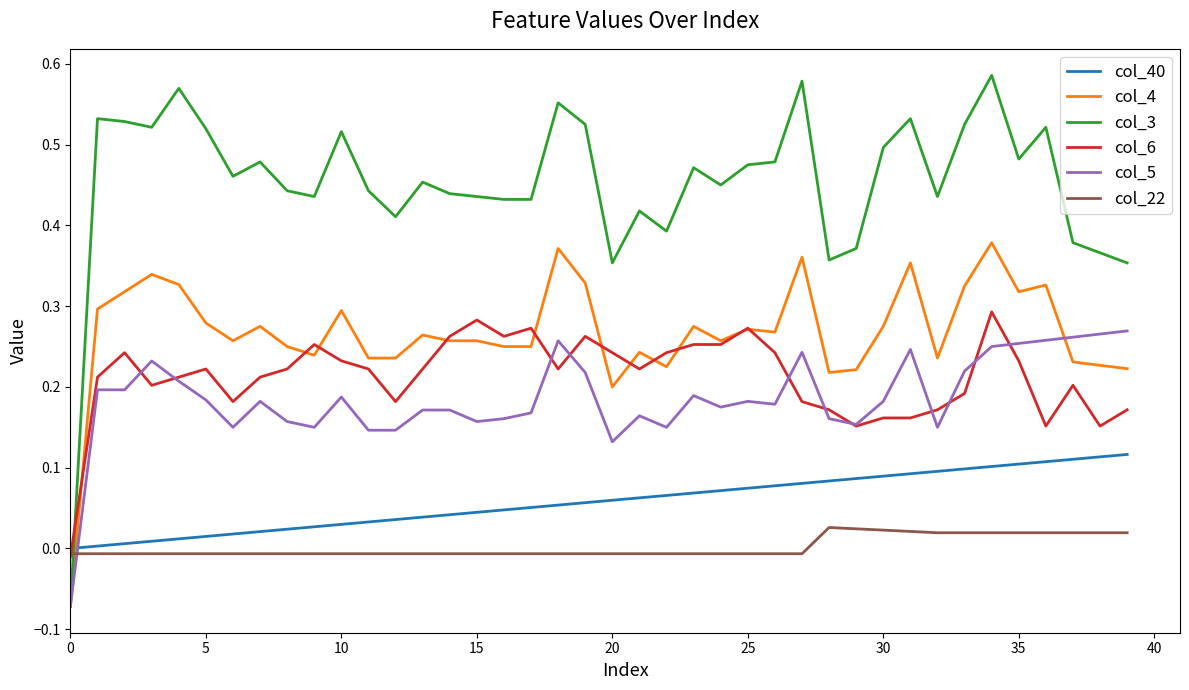

Which series has the largest total across all categories?

col_3